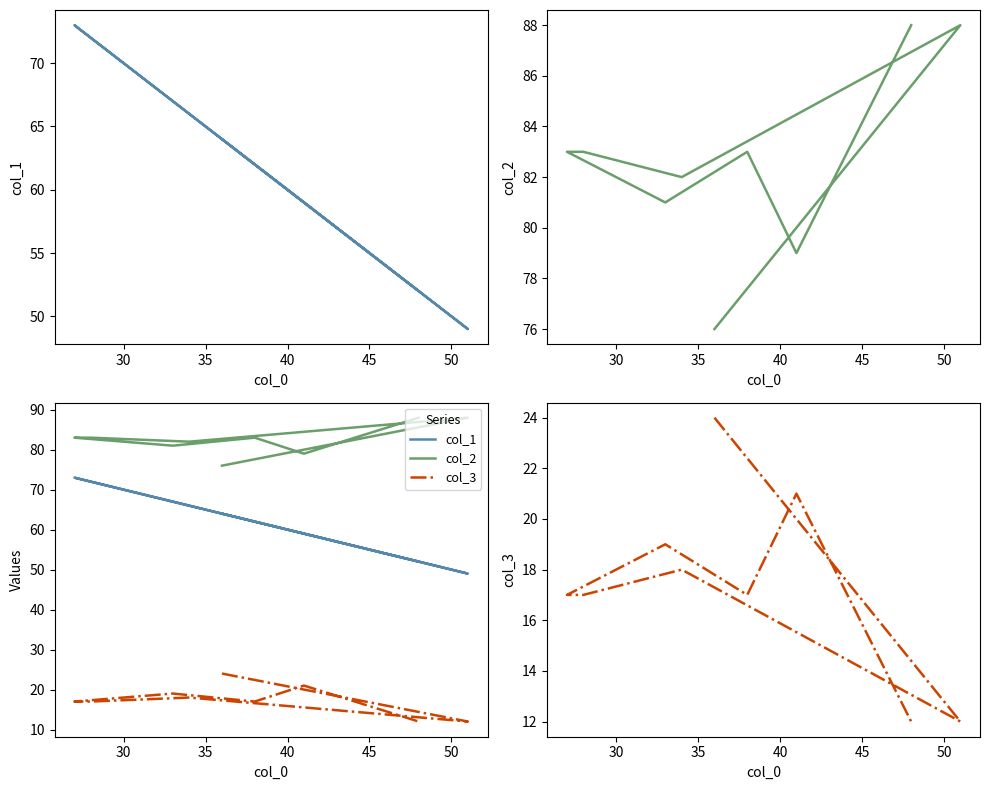

At 35, list the series in order from largest to smallest.

col_2, col_1, col_3